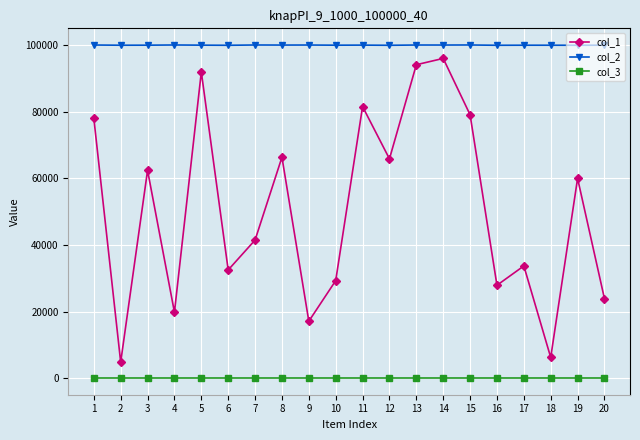

Does the chart display data point markers on the line(s)?

Yes